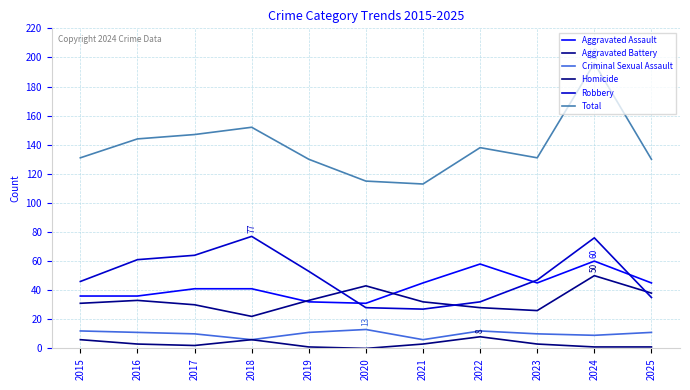

Reading left to right, list all the values displayed in this chart.

Aggravated Assault: 2015=36	2016=36	2017=41	2018=41	2019=32	2020=31	2021=45	2022=58	2023=45	2024=60	2025=45
Aggravated Battery: 2015=31	2016=33	2017=30	2018=22	2019=33	2020=43	2021=32	2022=28	2023=26	2024=50	2025=38
Criminal Sexual Assault: 2015=12	2016=11	2017=10	2018=6	2019=11	2020=13	2021=6	2022=12	2023=10	2024=9	2025=11
Homicide: 2015=6	2016=3	2017=2	2018=6	2019=1	2020=0	2021=3	2022=8	2023=3	2024=1	2025=1
Robbery: 2015=46	2016=61	2017=64	2018=77	2019=53	2020=28	2021=27	2022=32	2023=47	2024=76	2025=35
Total: 2015=131	2016=144	2017=147	2018=152	2019=130	2020=115	2021=113	2022=138	2023=131	2024=196	2025=130